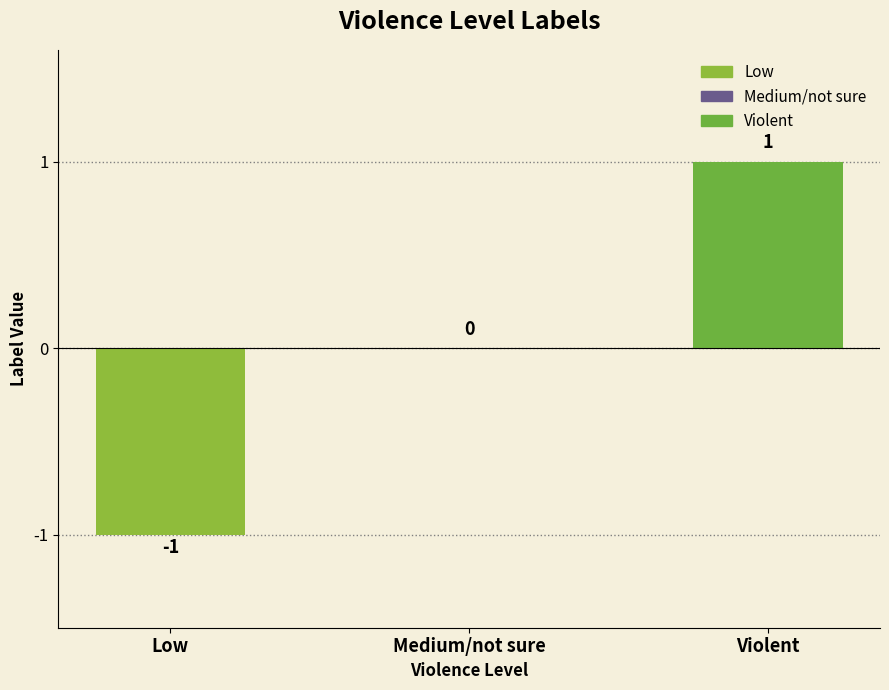

Are the bars horizontal?

No